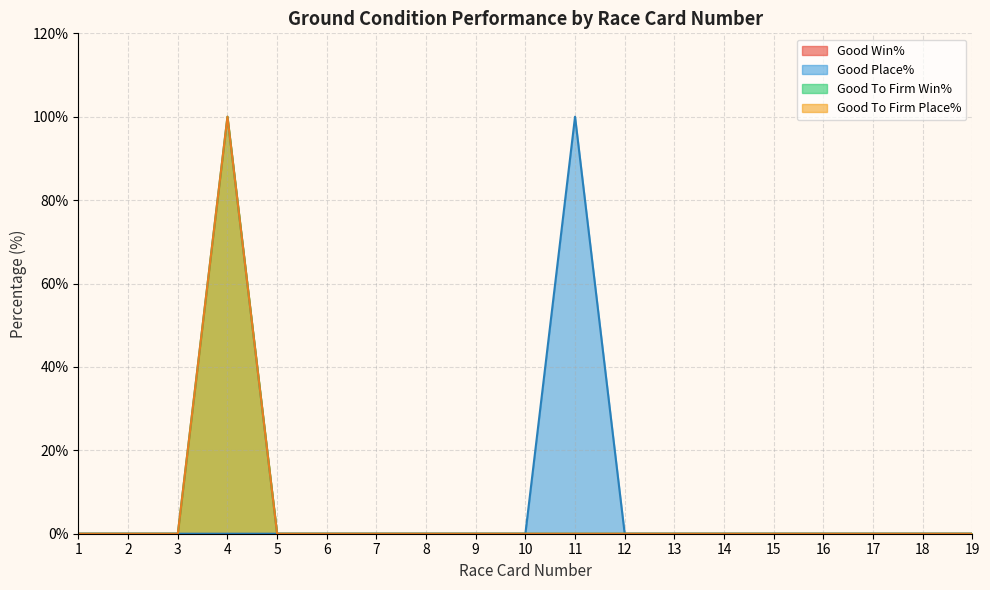

Rank the series at 19 from highest to lowest value.

Good Place%, Good To Firm Place%, Good To Firm Win%